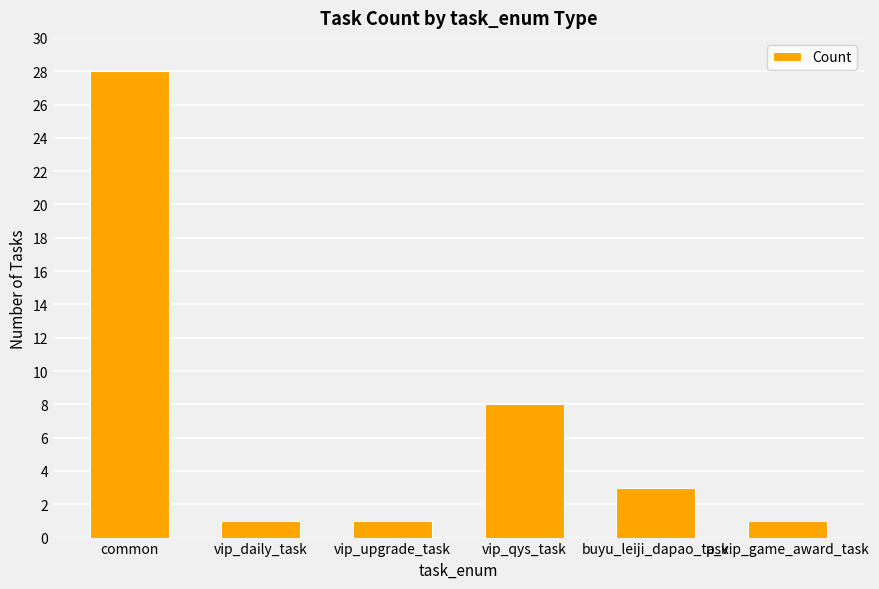

How many series are shown in this chart?

1